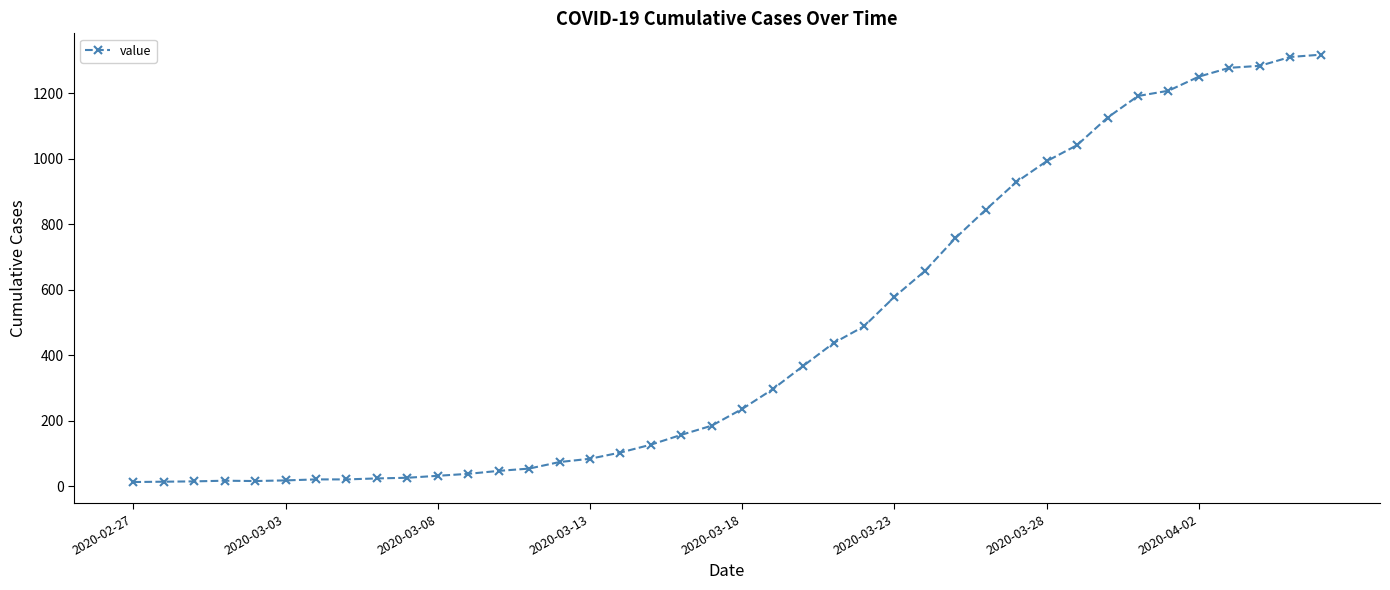

What is the greatest value displayed?

1317